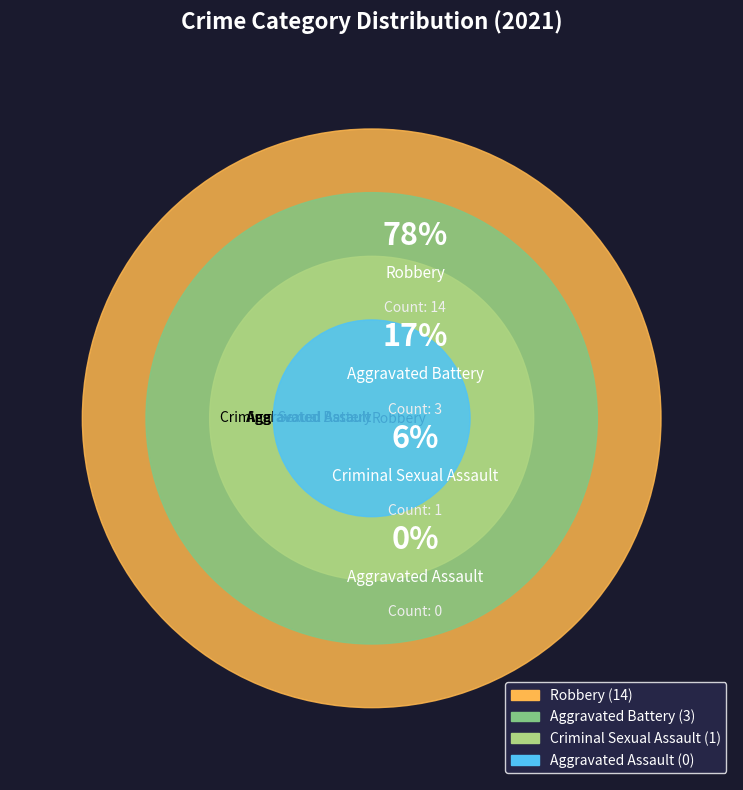

To the nearest percent, what percentage of the pie is Aggravated Battery?

17%